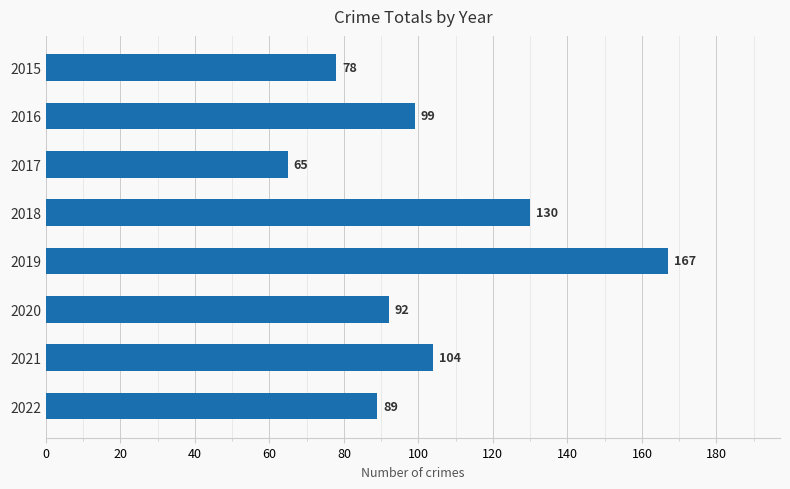

At which label is the value closest to 116?

2021